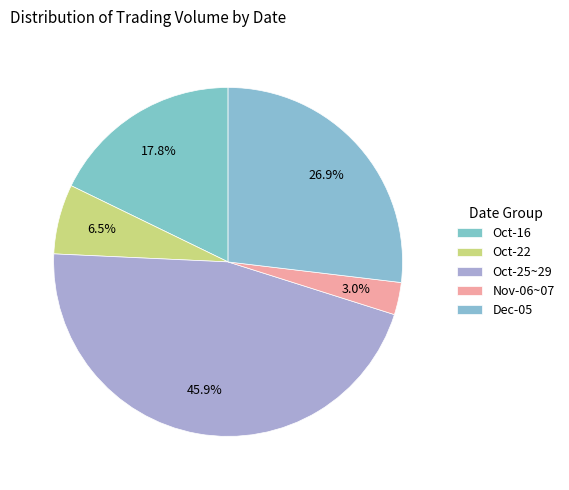

Count the number of slices in the pie.

5